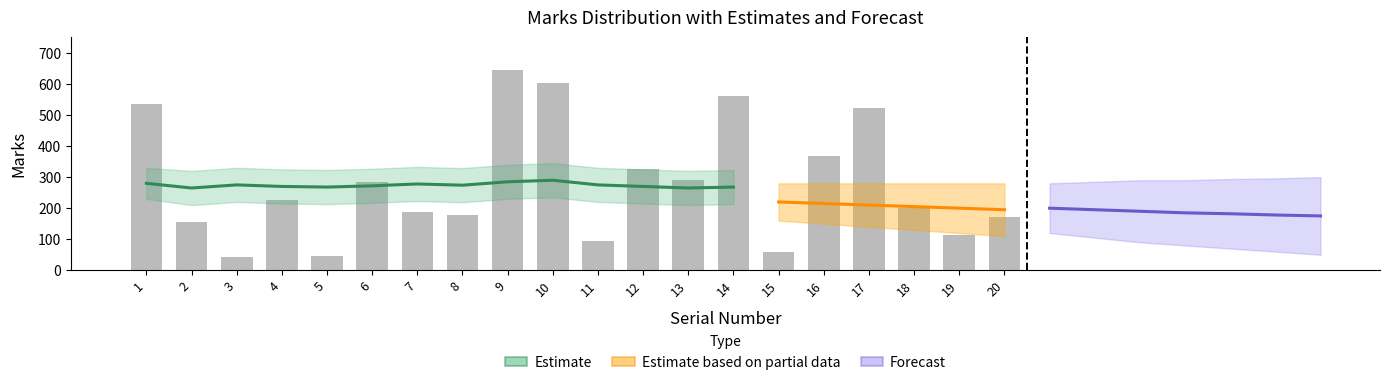

The value at 3 is 44. True or false?

True